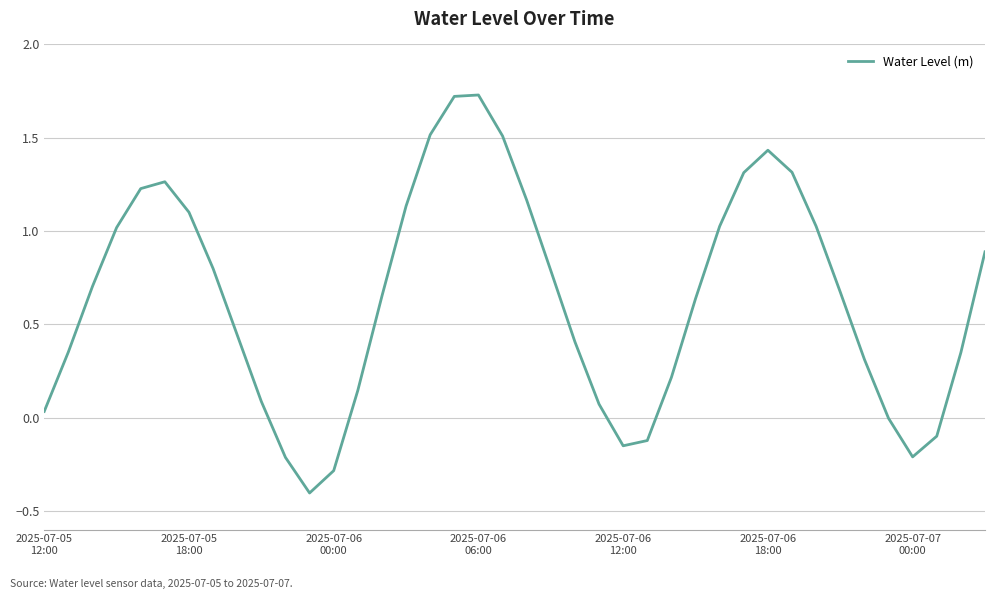

What is the difference between the maximum and minimum values?

2.1